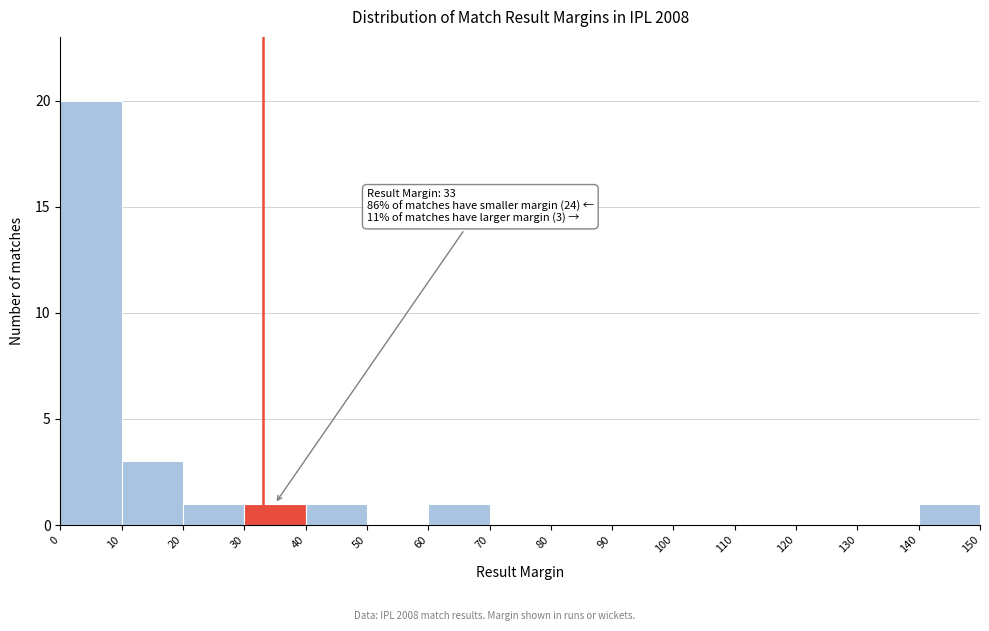

Which range on the x-axis has the tallest bar?

0 to 10